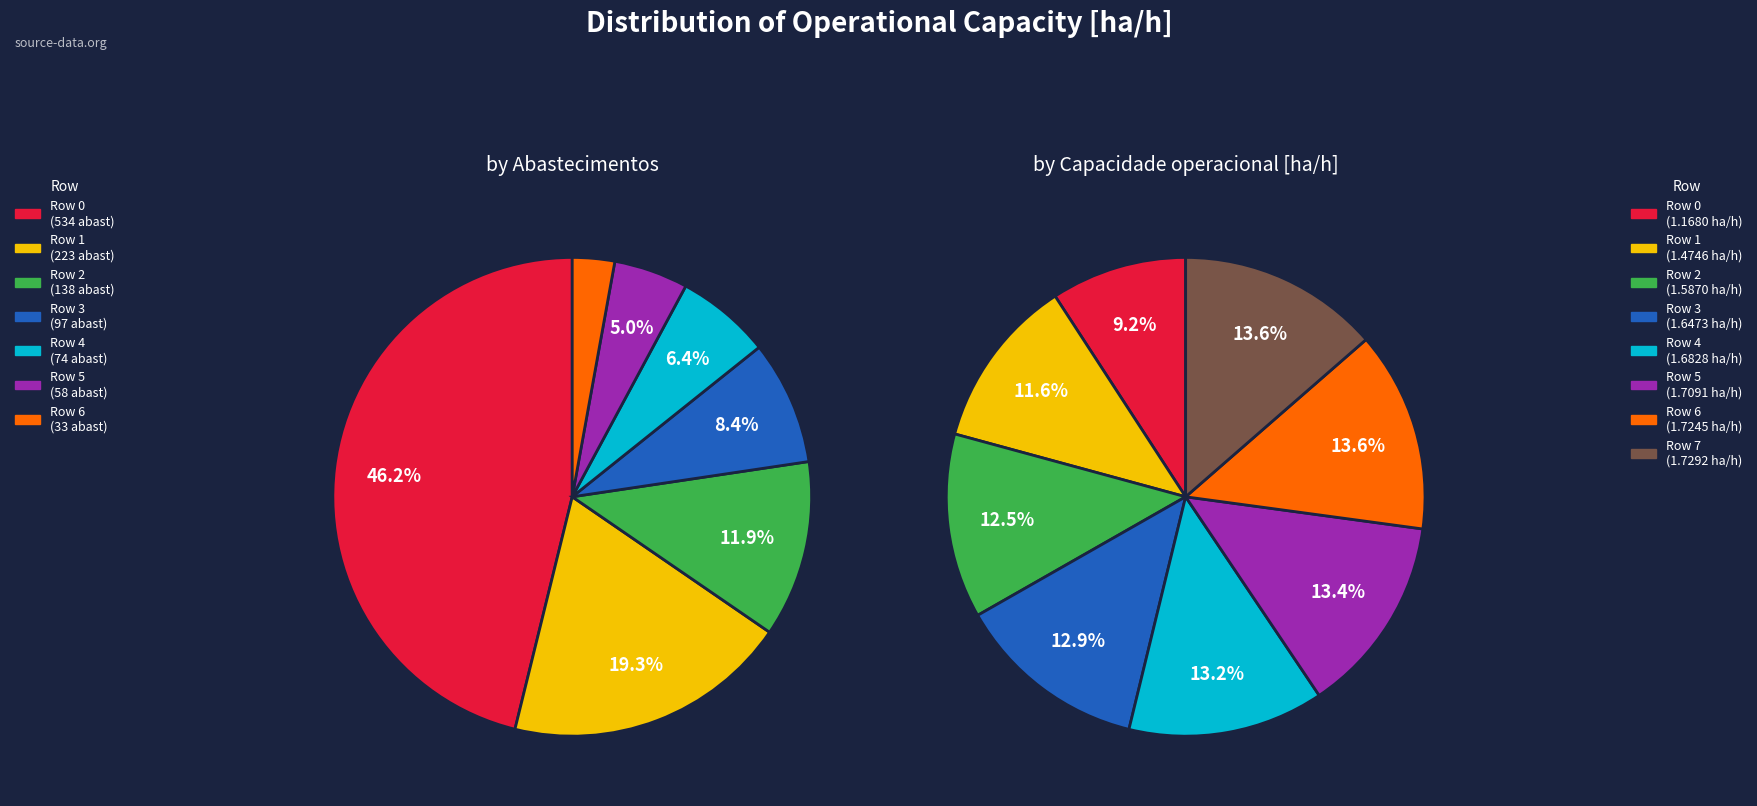

Between Row 0 and Row 6, which is larger?

Row 6